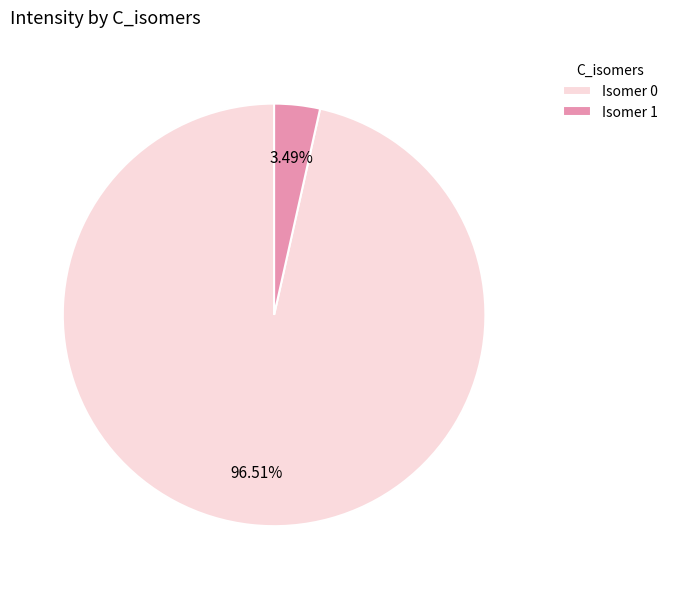

Rank the categories by value from highest to lowest.

Isomer 0, Isomer 1